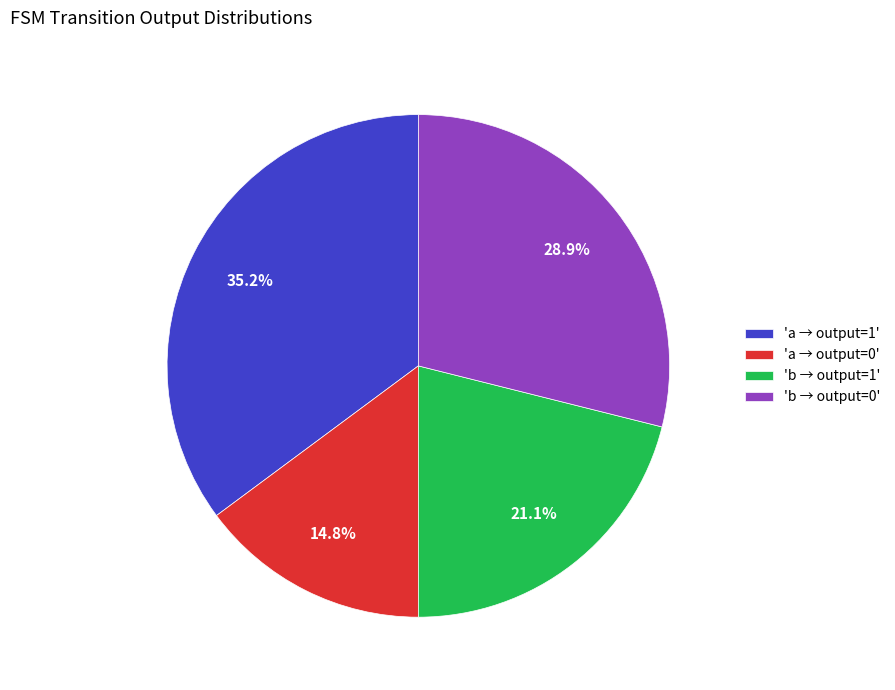

Between 'b → output=1' and 'b → output=0', which is larger?

'b → output=0'